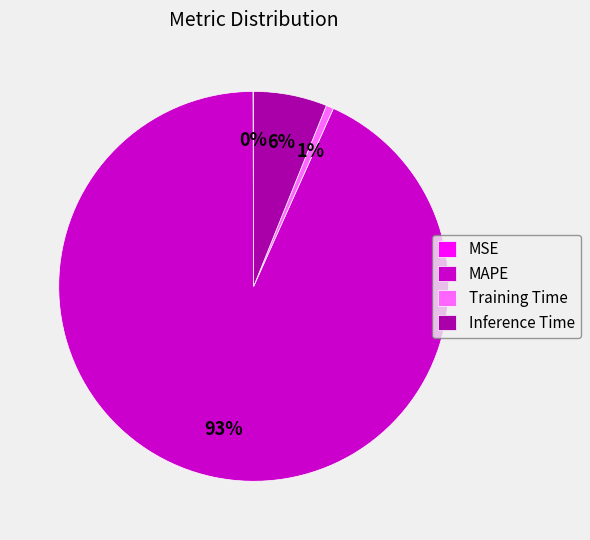

Does any single category account for the majority?

Yes